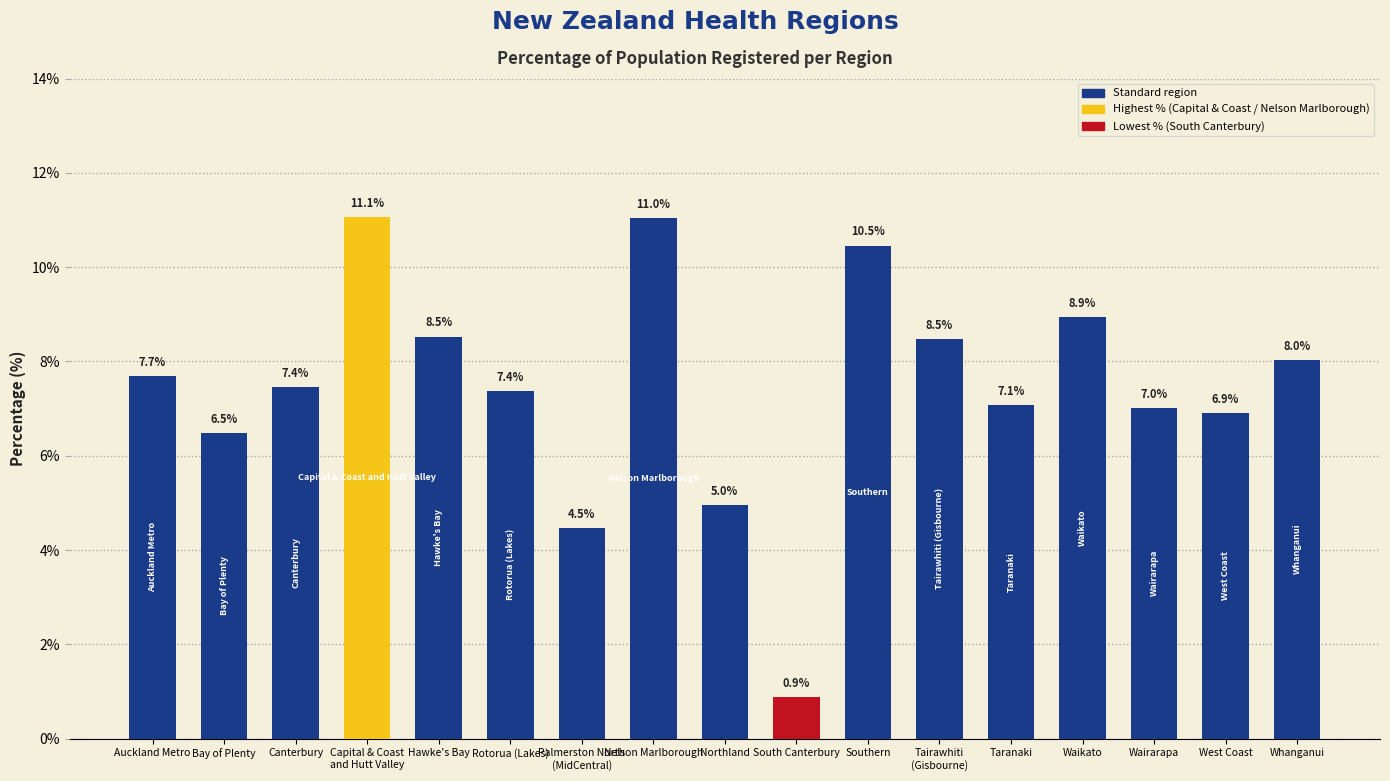

Where is the data nearest to the value 5?

Northland